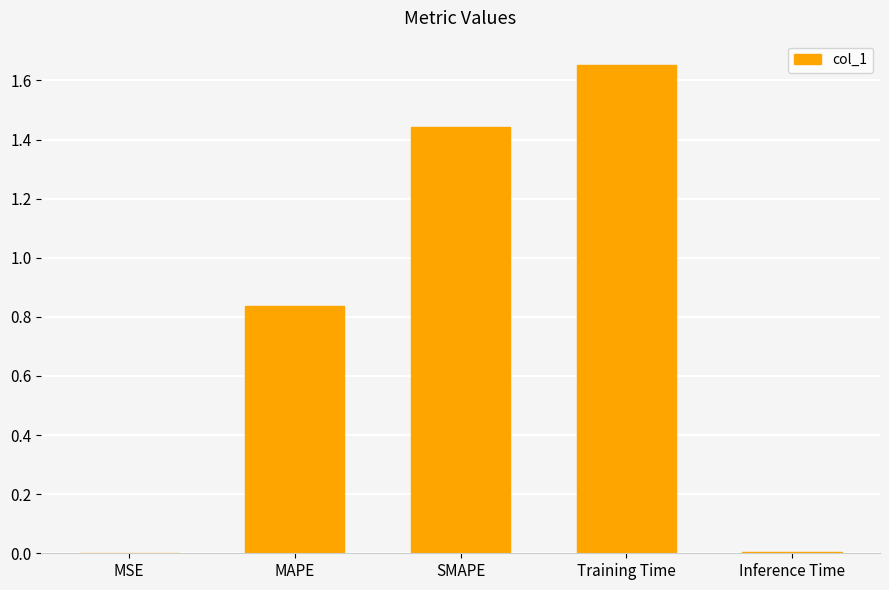

What is the sum of the values at MAPE and Training Time?

2.5